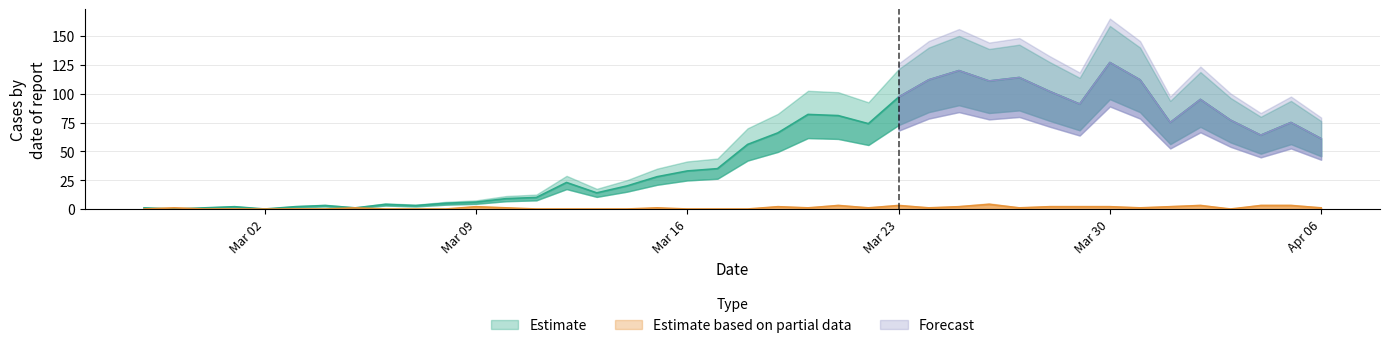

Which category has the lowest value across all series?

2020-02-28